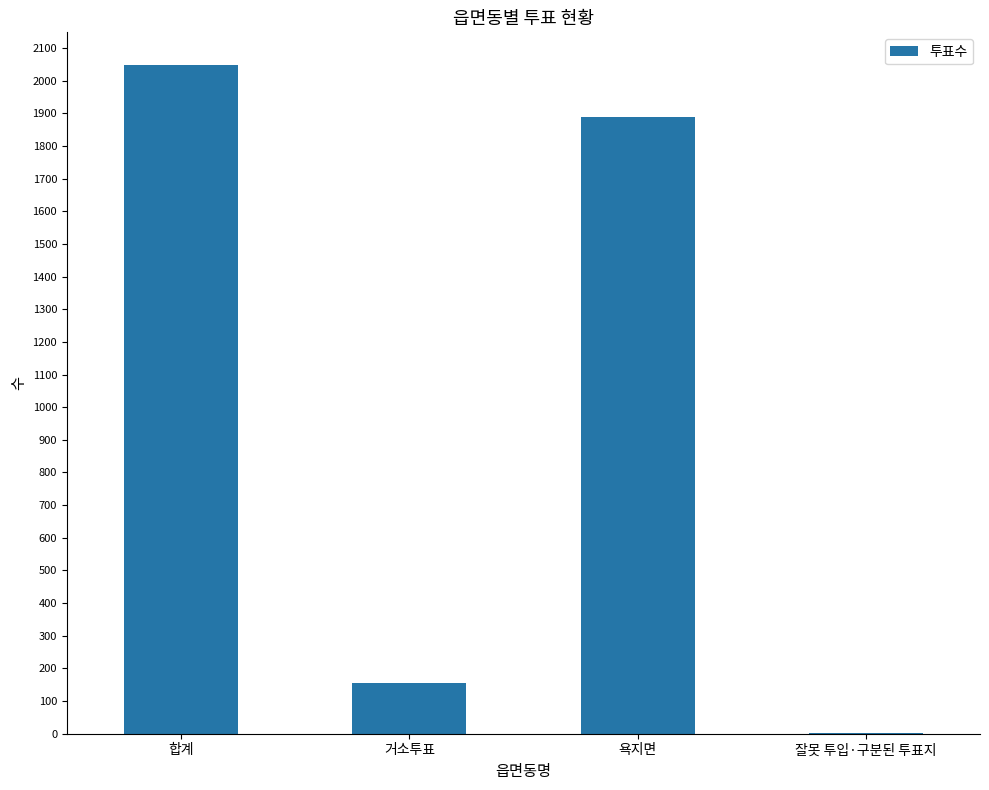

Is it true that the value at 거소투표 is 156?

True